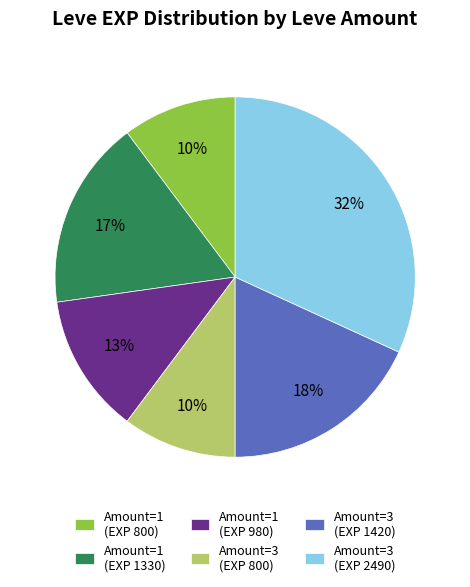

What is the ratio of the value at Amount=1 (EXP 1330) to the value at Amount=3 (EXP 800)?

1.7